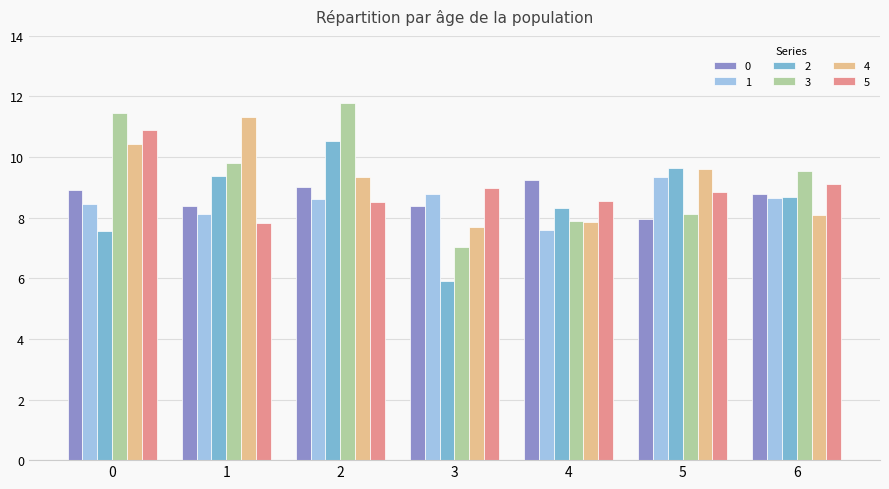

True or false: 1 has a value of 9.3 at 5.

True